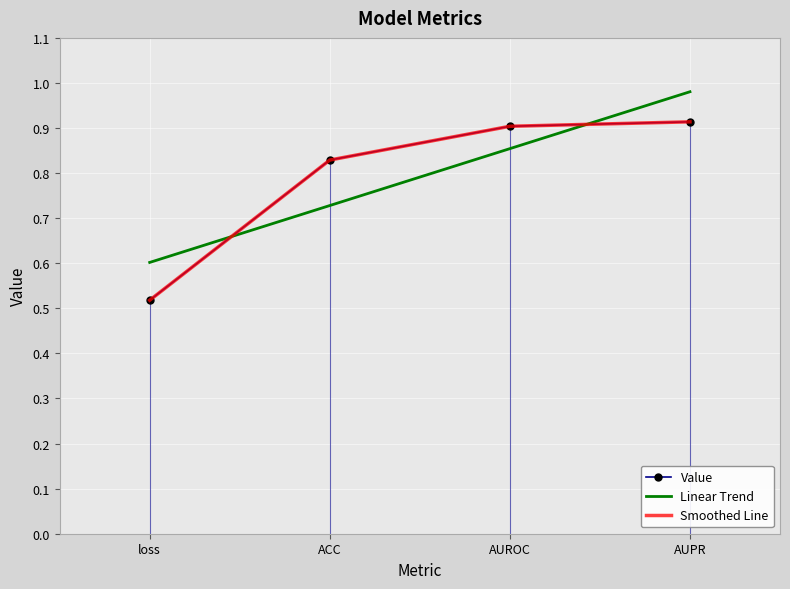

After their last crossing, which series has the higher values: Smoothed Line or Linear Trend?

Linear Trend